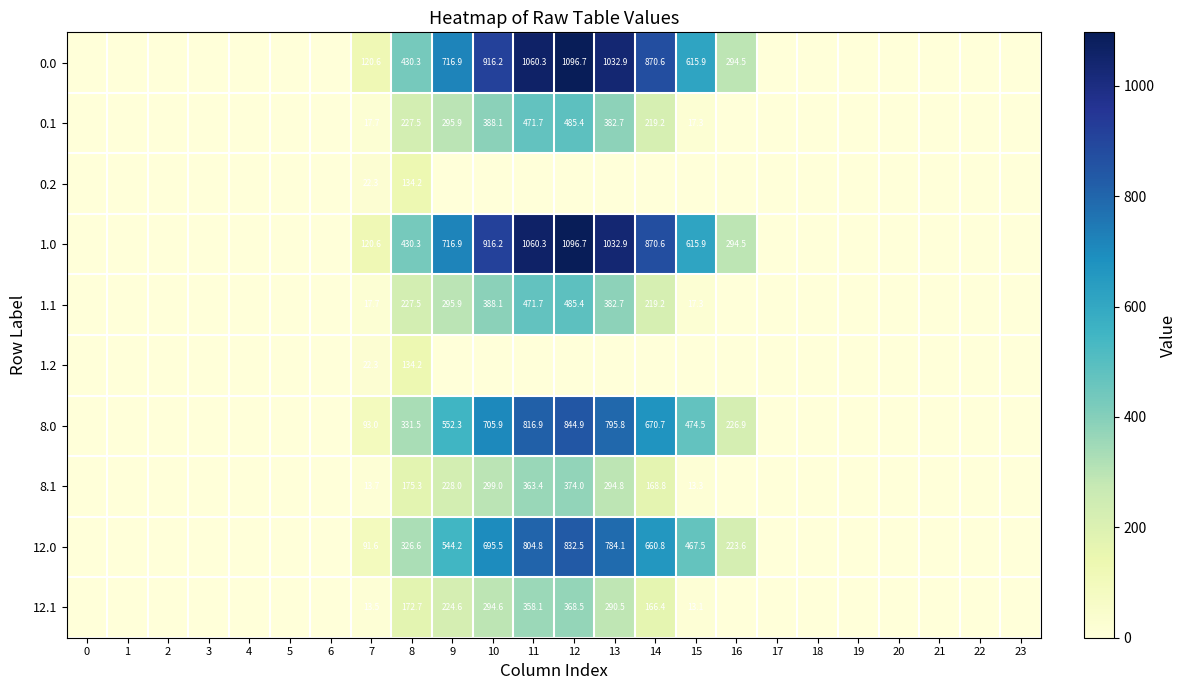

The value of 12.1 at 10 is 294.6. True or false?

True